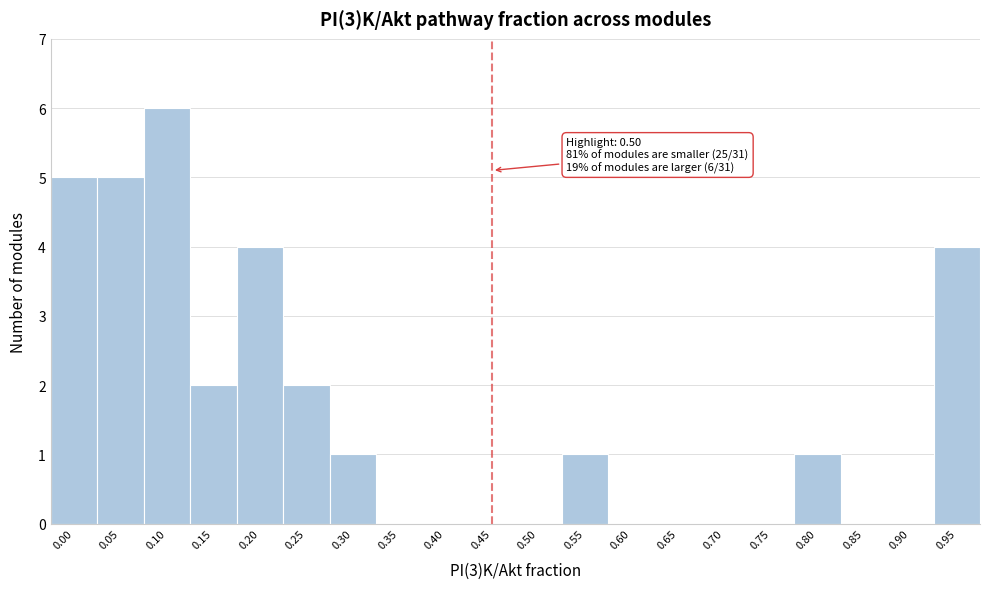

Reading left to right, what are all the values shown in this chart?

0.00=5	0.05=5	0.10=6	0.15=2	0.20=4	0.25=2	0.30=1	0.35=0	0.40=0	0.45=0	0.50=0	0.55=1	0.60=0	0.65=0	0.70=0	0.75=0	0.80=1	0.85=0	0.90=0	0.95=4